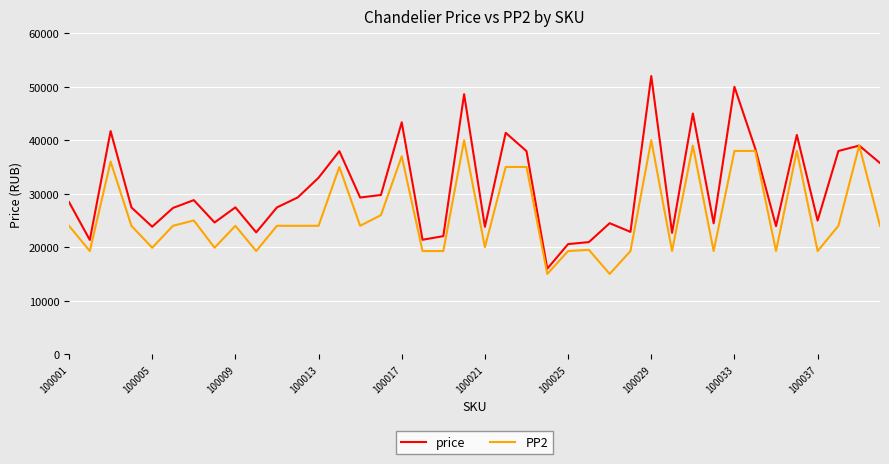

What is the lowest value of the PP2 series?

14997